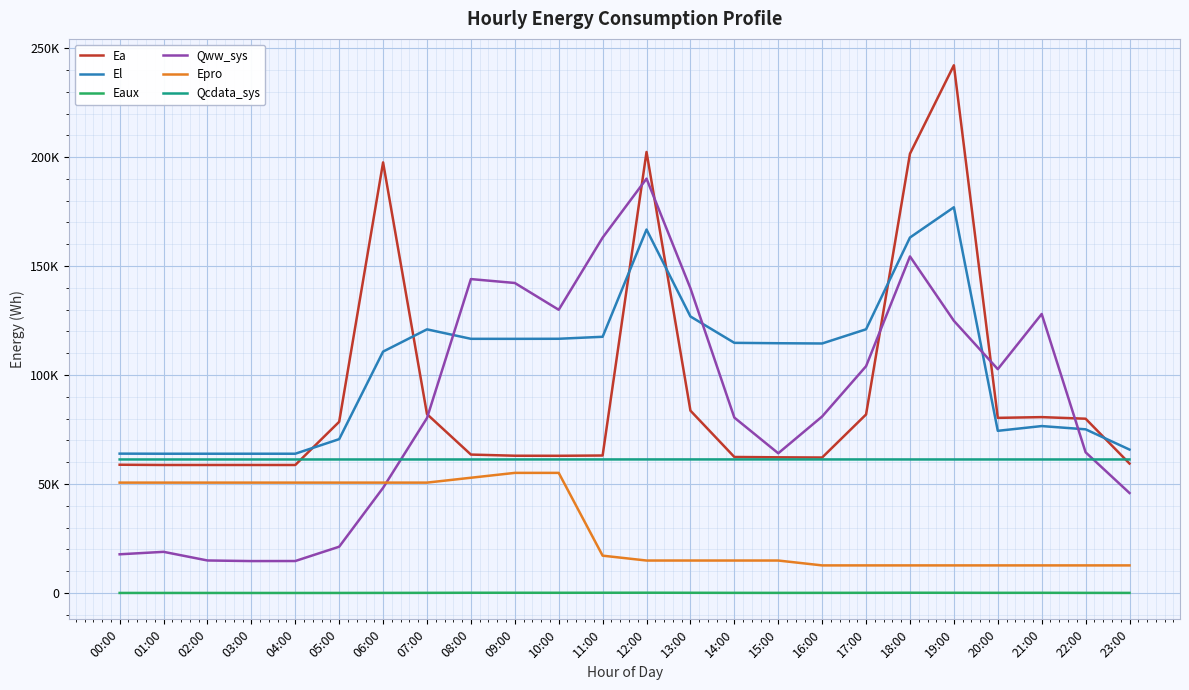

What is the maximum value shown in the chart?

242135.1